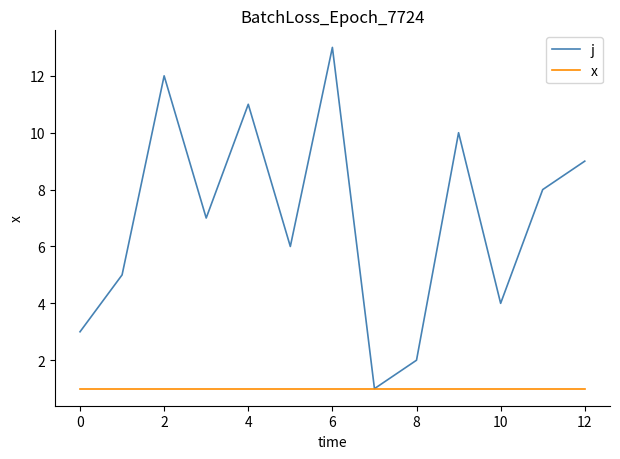

List the series in order of their overall mean, lowest first.

x, j